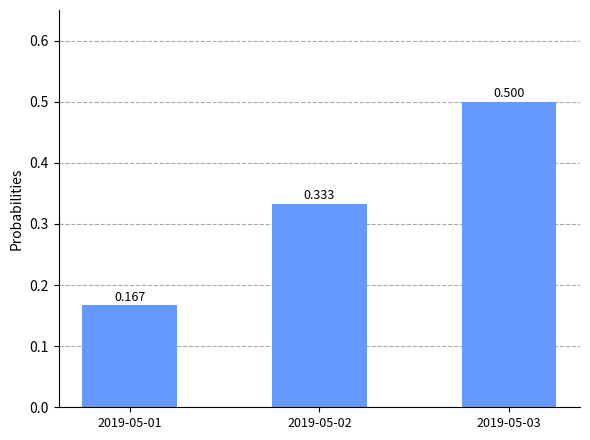

Count the number of categories in the chart.

3